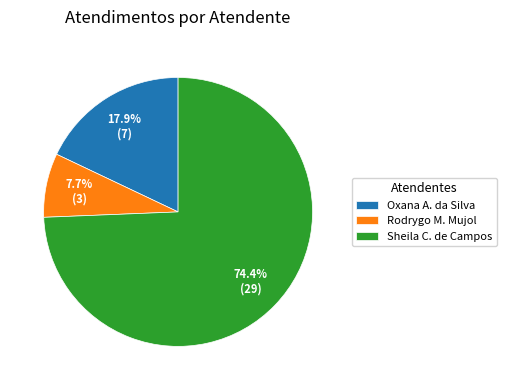

Which category accounts for the majority?

Sheila C. de Campos